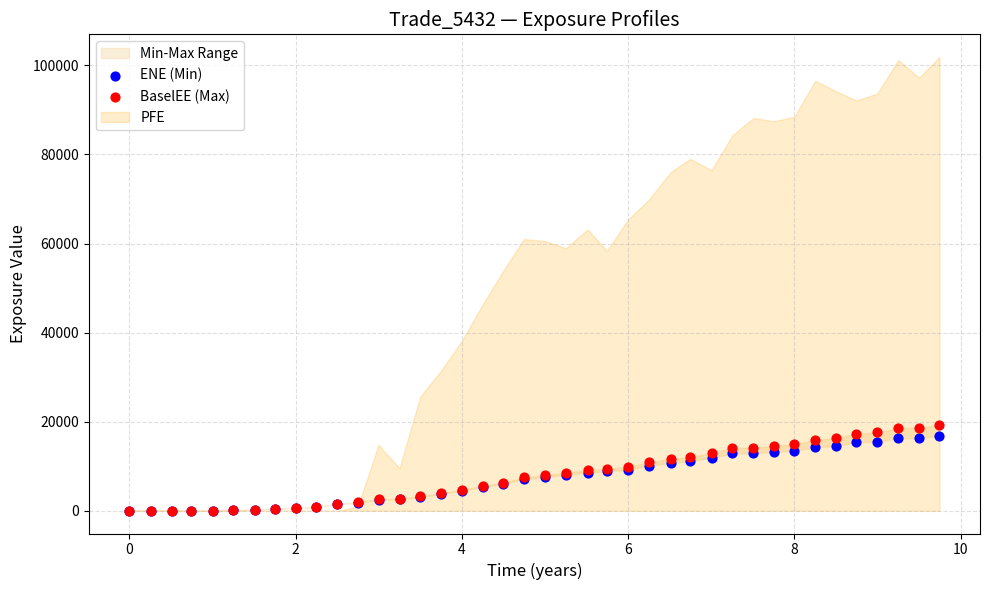

Which series has the widest spread of Y values?

BaselEE (Max)